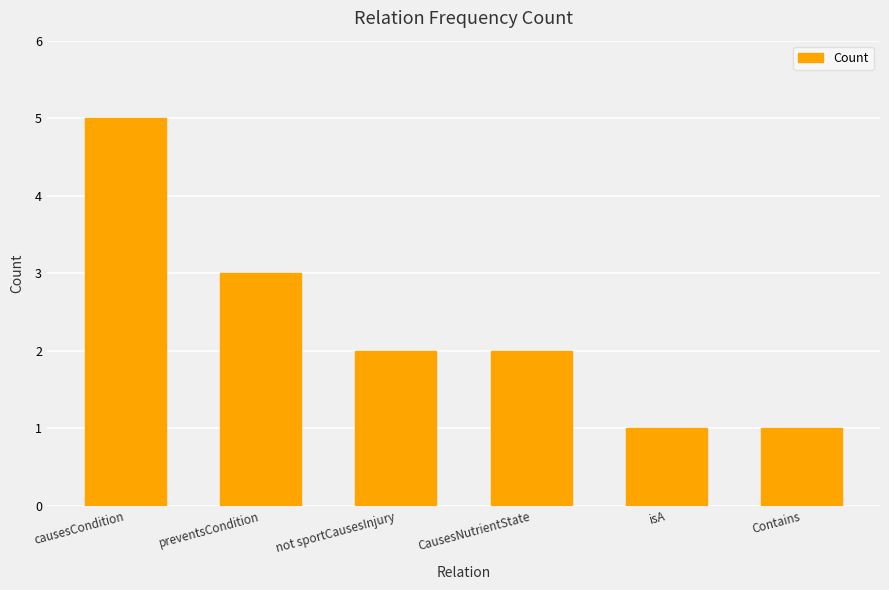

What is the sum of all values?

14